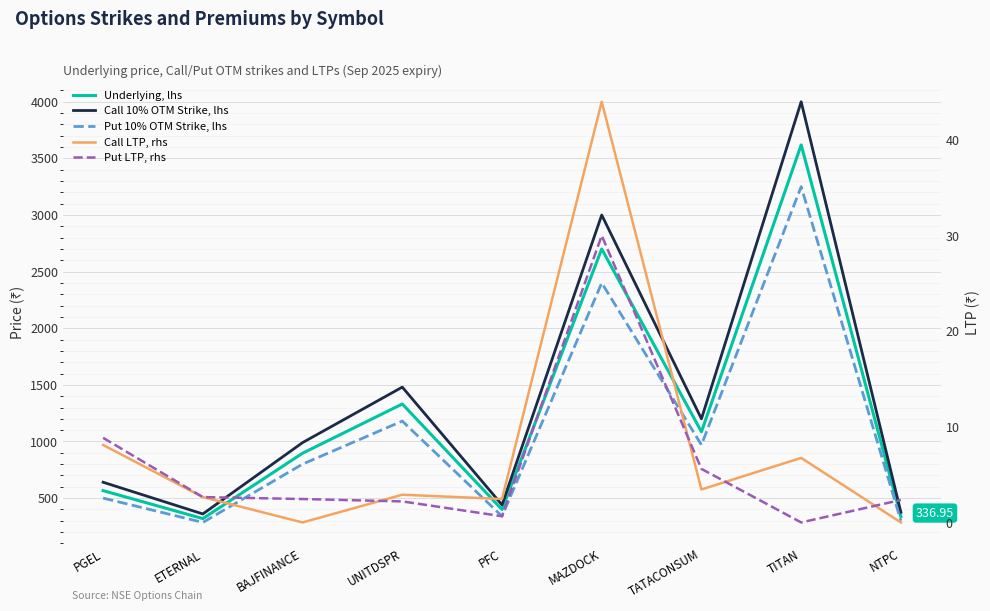

Is the value of Call LTP, rhs at PFC greater than the value of Call 10% OTM Strike, lhs at PFC?

No